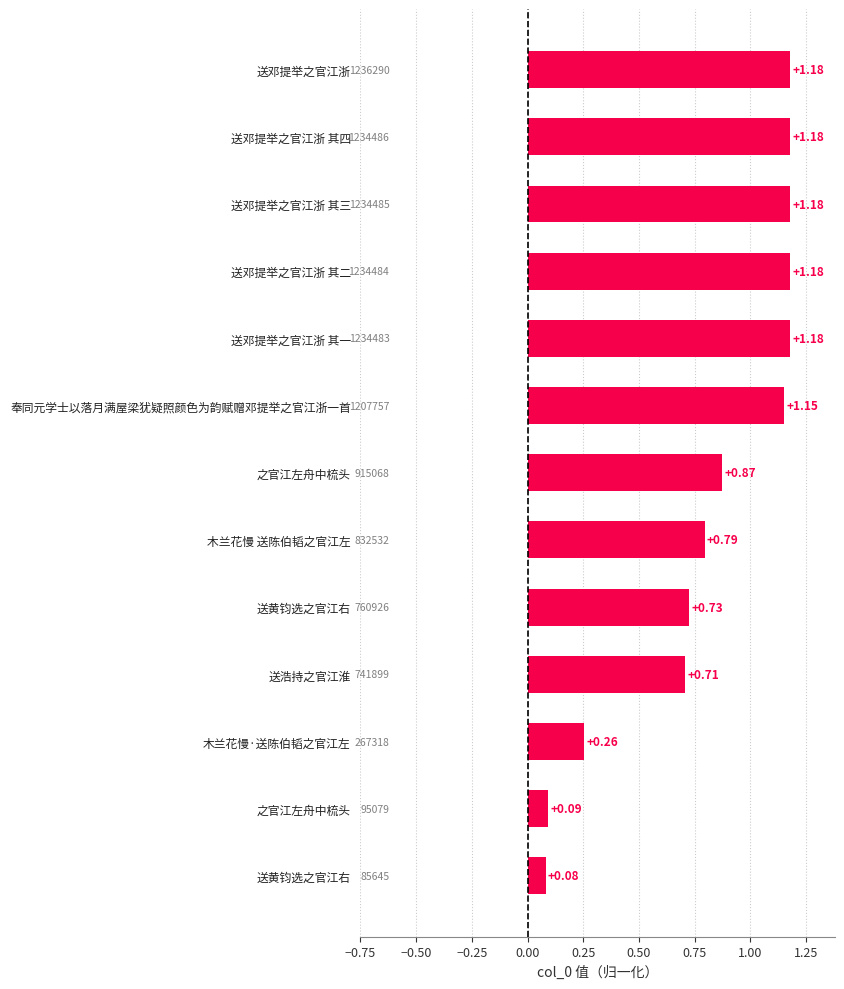

Does the chart contain stacked bars?

No